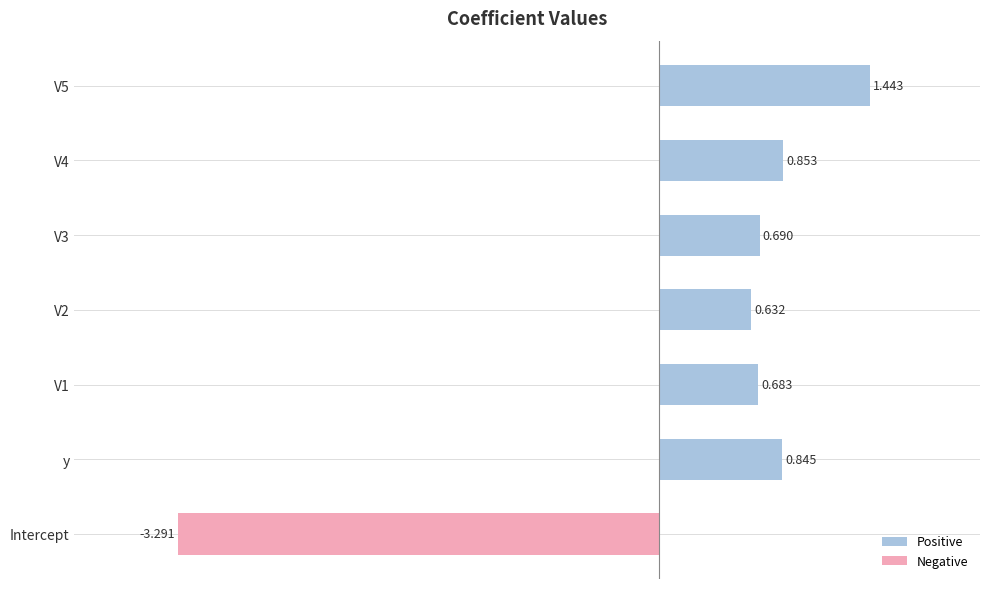

Which series has the largest total across all categories?

Positive